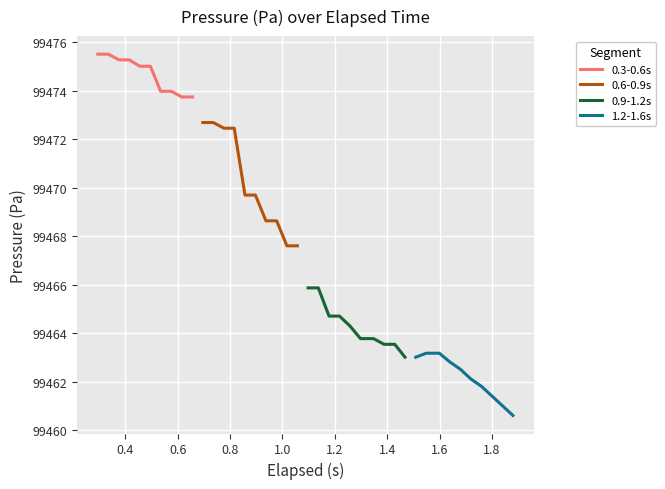

What is the maximum value for 0.3-0.6s?

99475.5